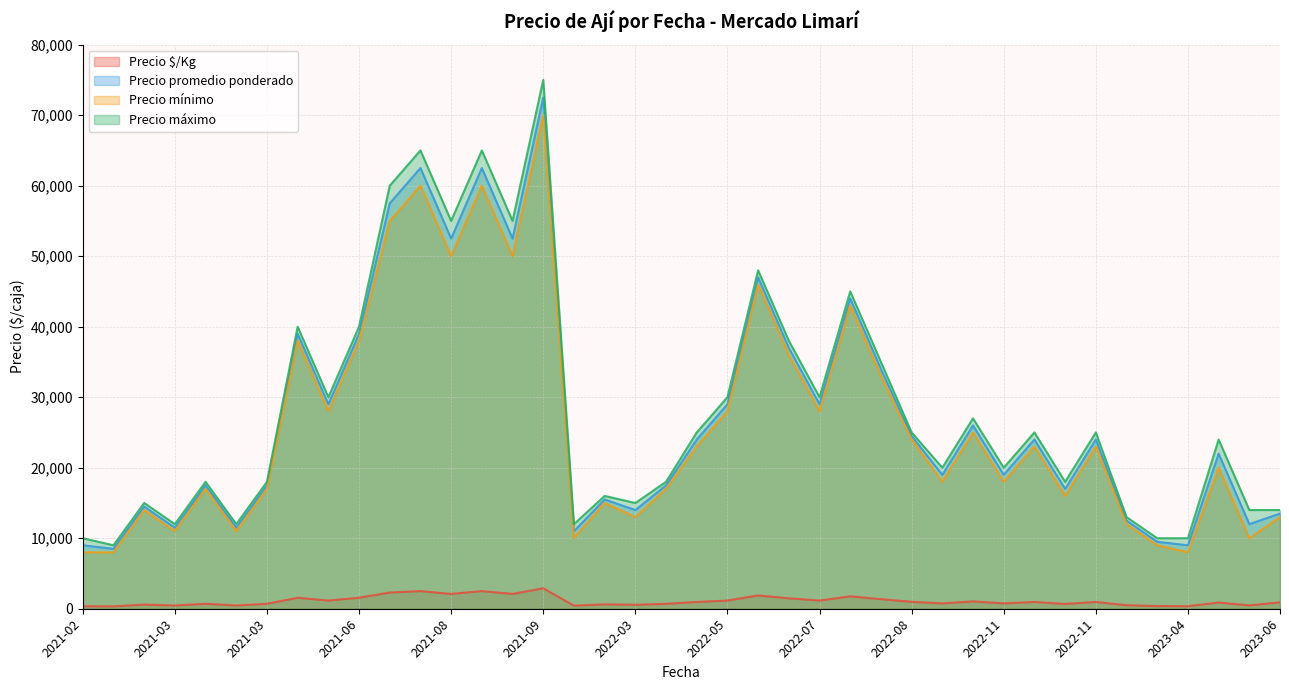

Is the value of Precio máximo at 2022-07-27 greater than the value of Precio promedio ponderado at 2021-03-24?

Yes